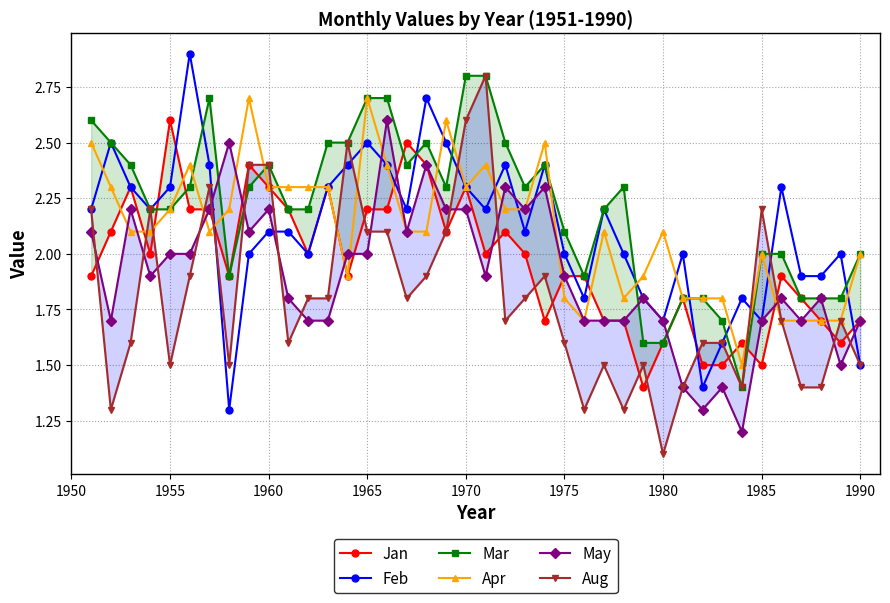

True or false: May and Apr intersect in this chart.

True